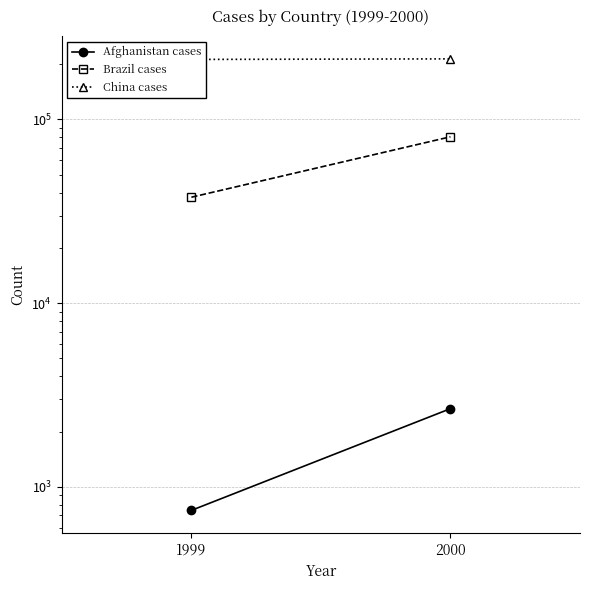

The value of China cases at 2000 is 83684. True or false?

False